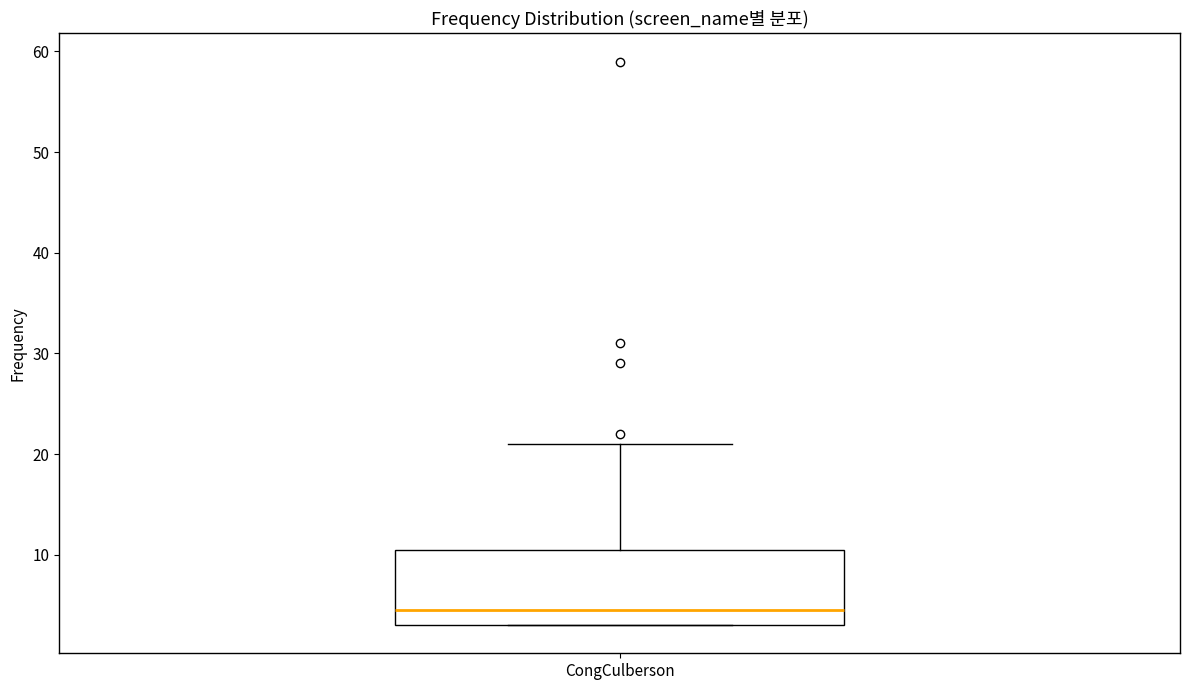

Transcribe this box plot: give where the median line is, the range the box spans, and where the two whiskers end, as read against the y-axis. The values are not printed on the chart, so give them approximately, as read against the axis.

median 5, box 3 to 11, whiskers 3 to 21